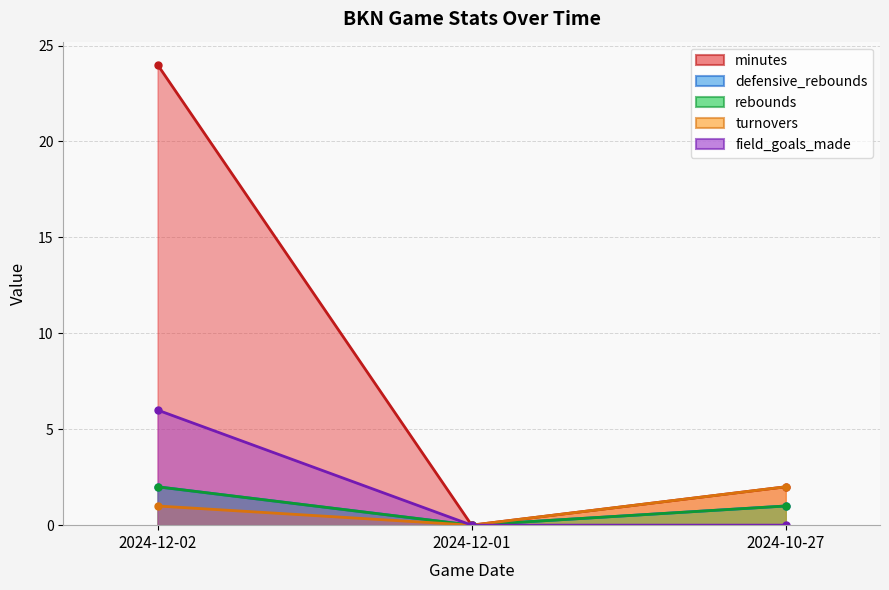

Rank the categories by minutes value from lowest to highest.

2024-12-01, 2024-10-27, 2024-12-02